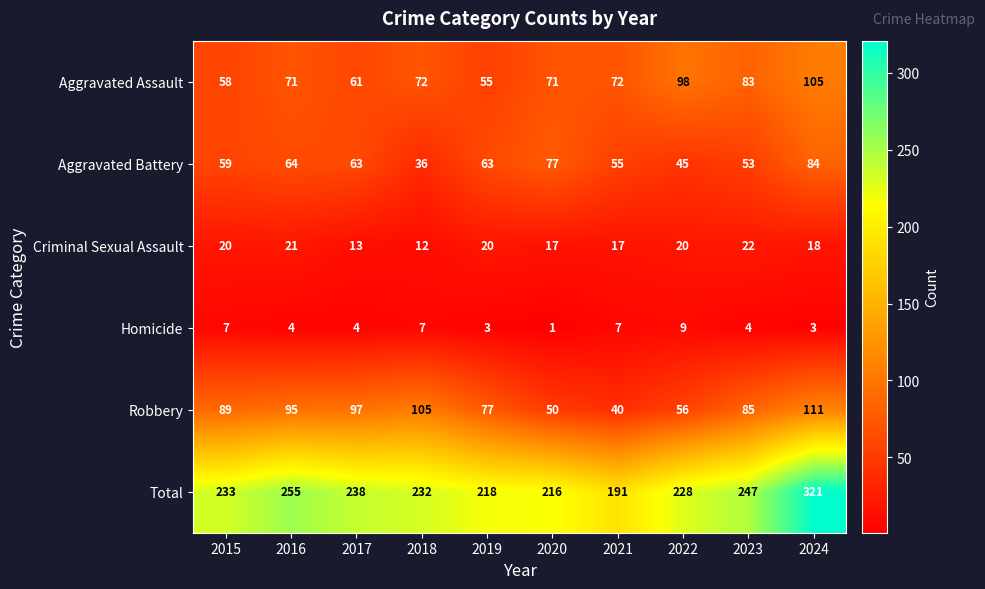

What is the sum of the Aggravated Battery values at 2016 and 2017?

127